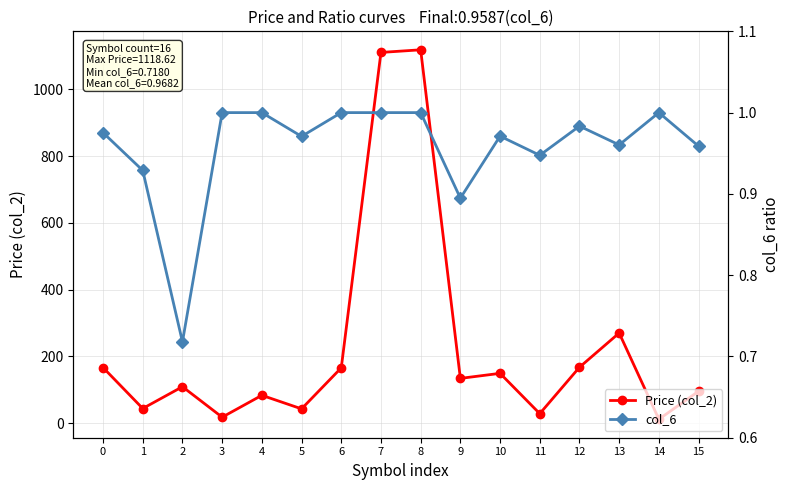

How many interior local peaks does the col_6 series have?

3